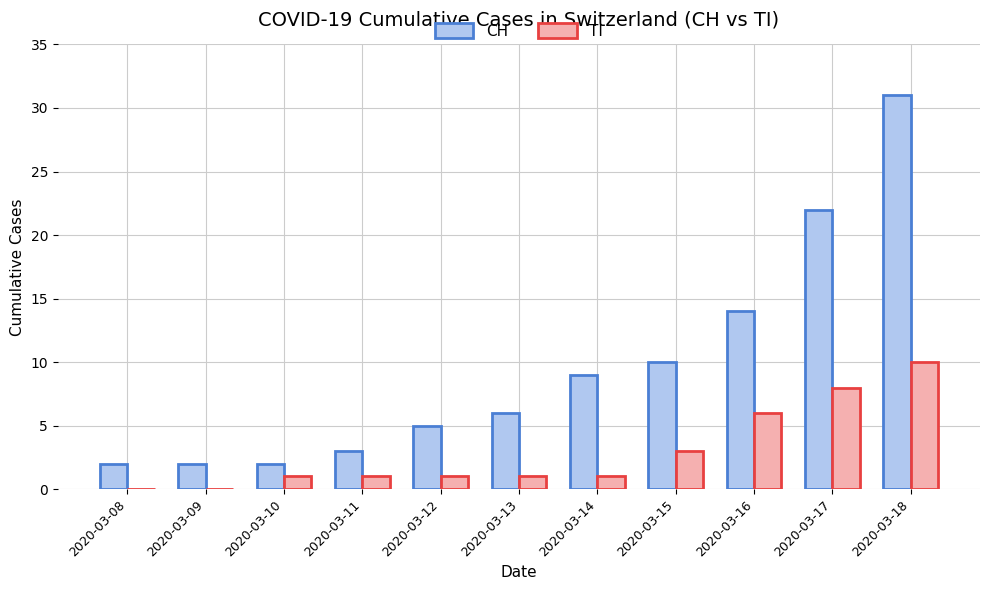

What is the total value across all series at 2020-03-14?

10